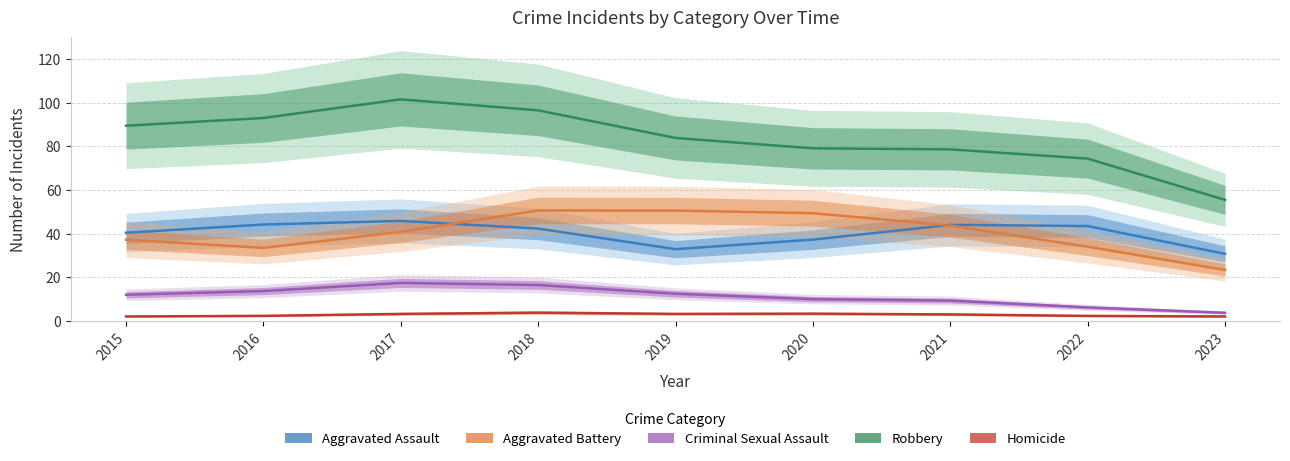

Is it true that Aggravated Assault equals 20.8 at 2015?

False